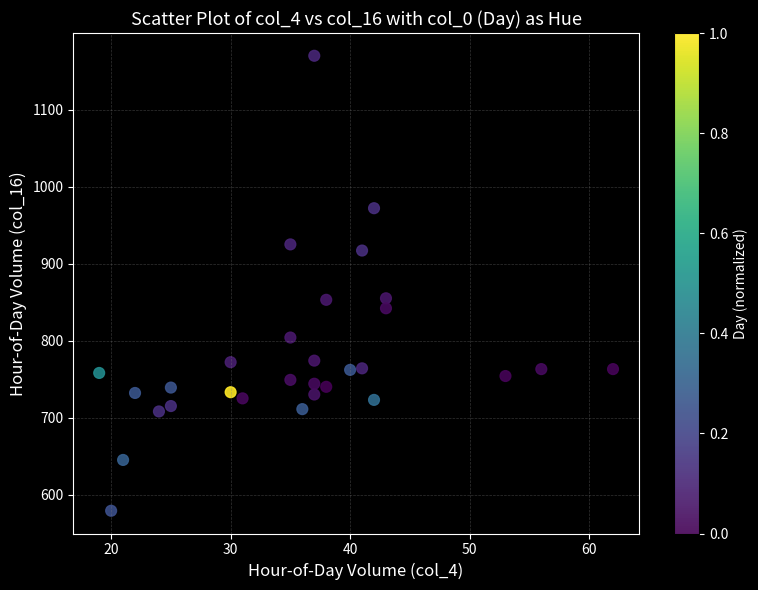

What is the range of Y values (max minus min)?

591